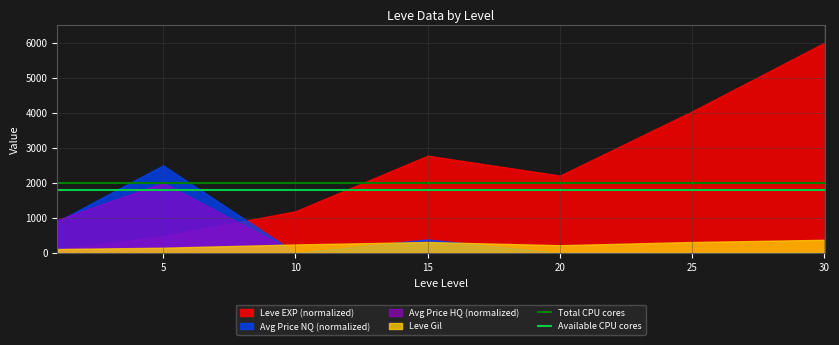

What is the maximum value for Available CPU cores?

1800